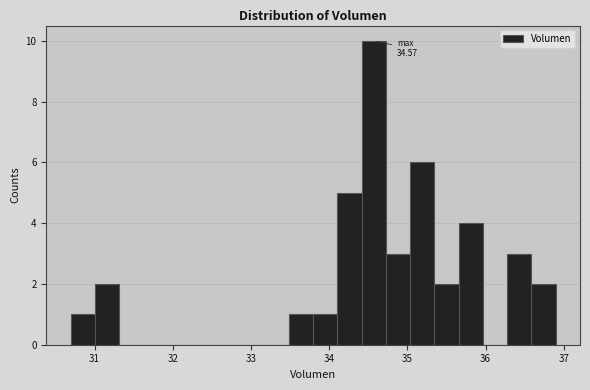

Read against the x-axis, roughly where is the centre of the tallest bar?

34.6